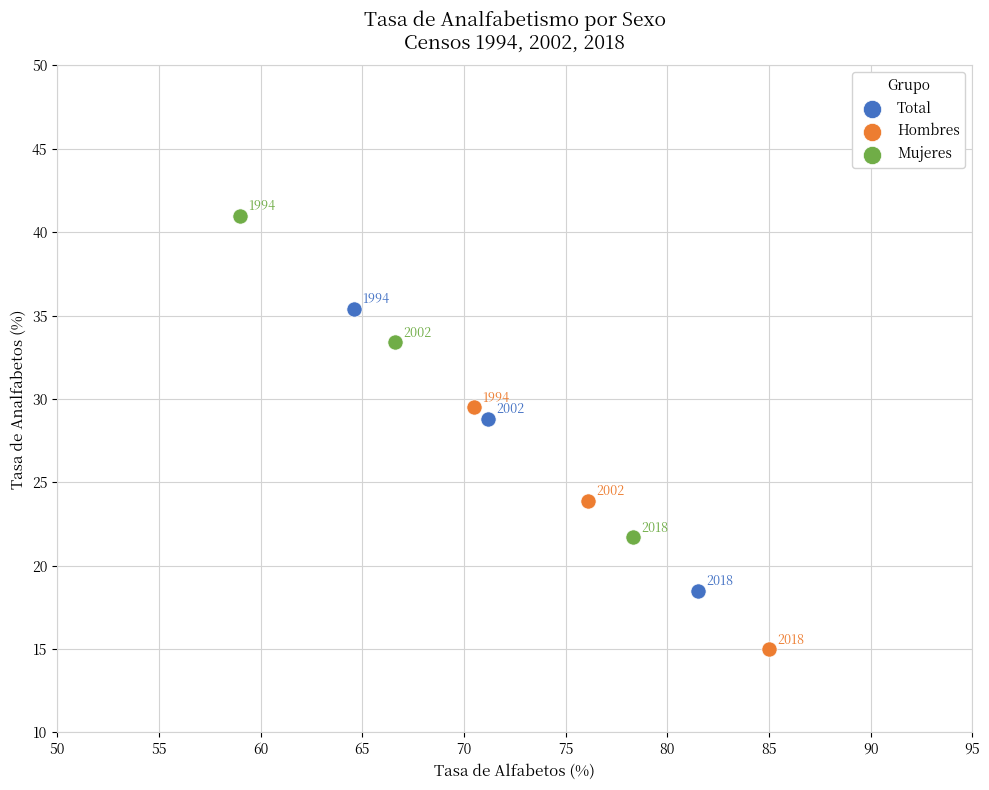

Which series contains the highest Y value?

Mujeres